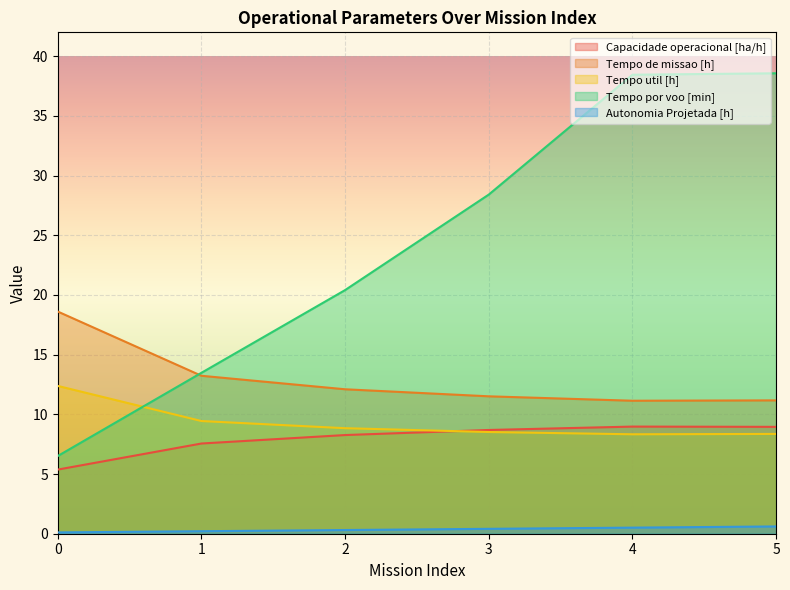

What is the value of the Capacidade operacional [ha/h] point at the 1st from the left?

5.4